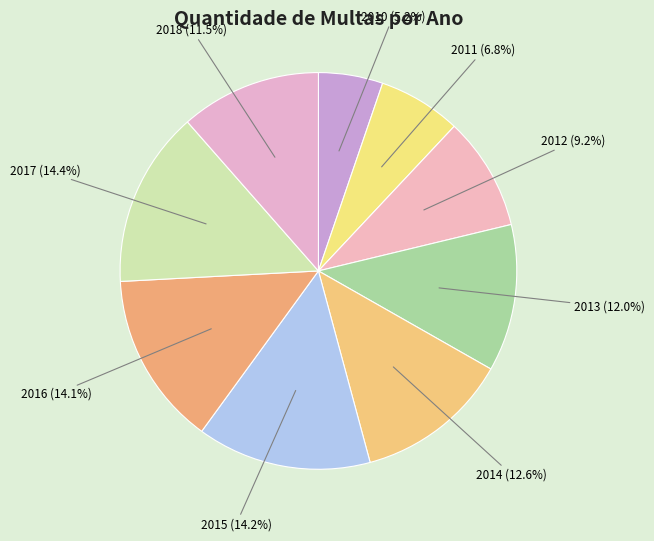

How many segments does this pie chart have?

9